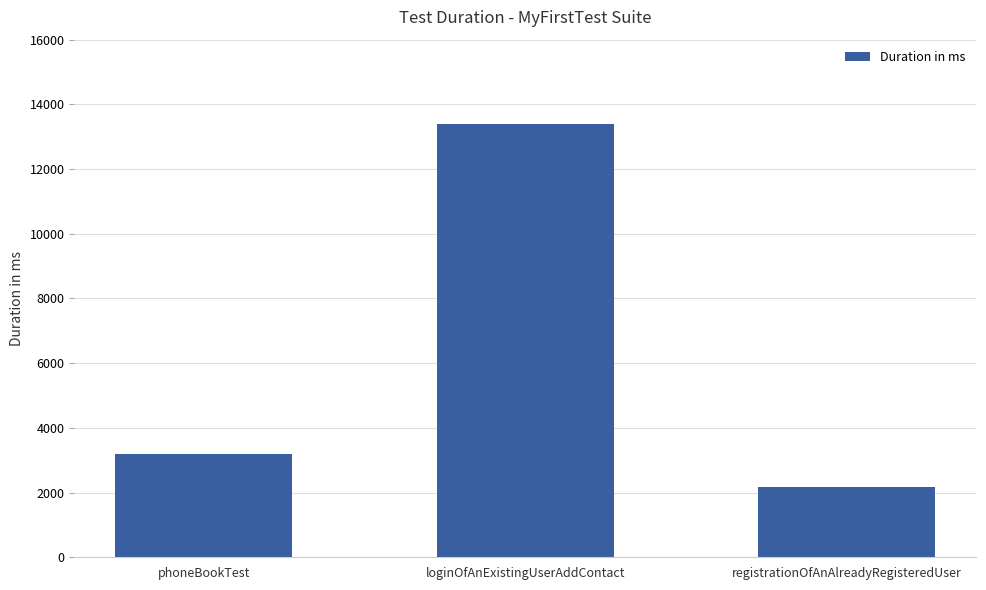

Does the chart contain any negative values?

No